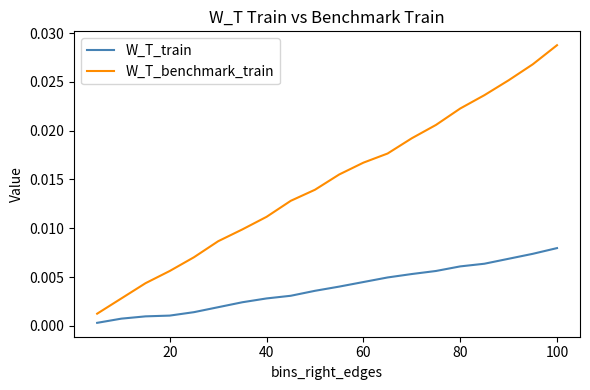

Which series has the largest total across all categories?

W_T_benchmark_train